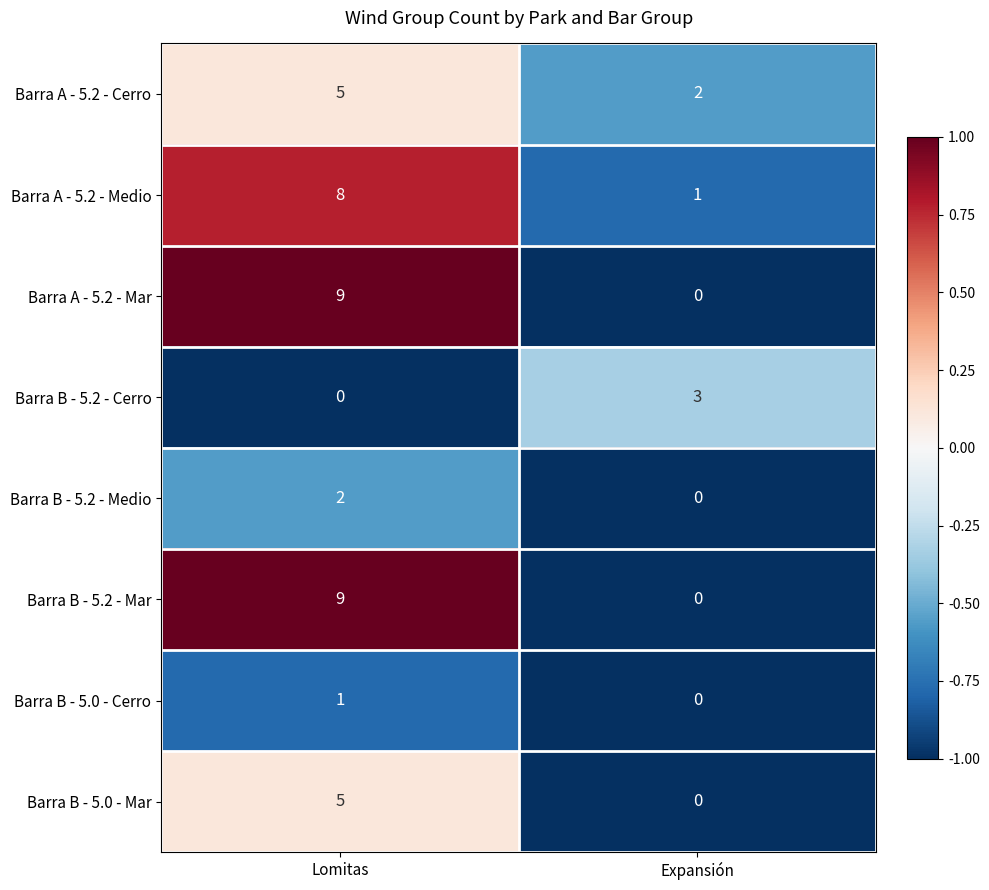

Reading left to right, extract all data points from this chart.

Barra A - 5.2 - Cerro: Lomitas=5	Expansión=2
Barra A - 5.2 - Medio: Lomitas=8	Expansión=1
Barra A - 5.2 - Mar: Lomitas=9	Expansión=0
Barra B - 5.2 - Cerro: Lomitas=0	Expansión=3
Barra B - 5.2 - Medio: Lomitas=2	Expansión=0
Barra B - 5.2 - Mar: Lomitas=9	Expansión=0
Barra B - 5.0 - Cerro: Lomitas=1	Expansión=0
Barra B - 5.0 - Mar: Lomitas=5	Expansión=0